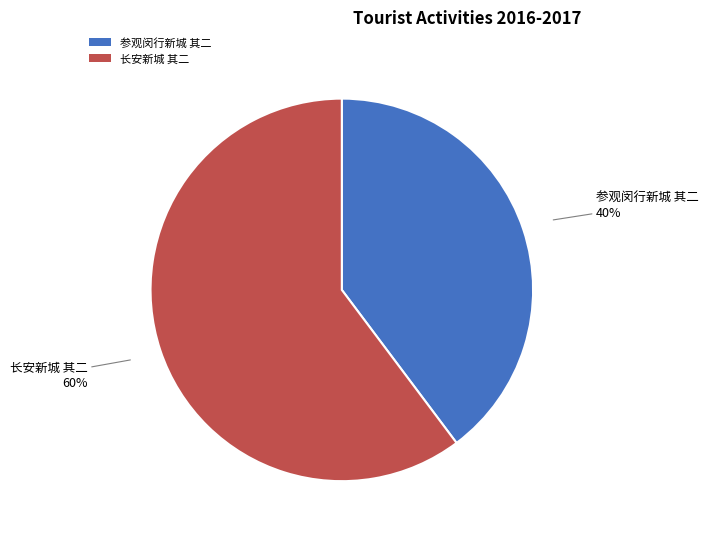

What is the smallest slice in the pie chart?

参观闵行新城 其二